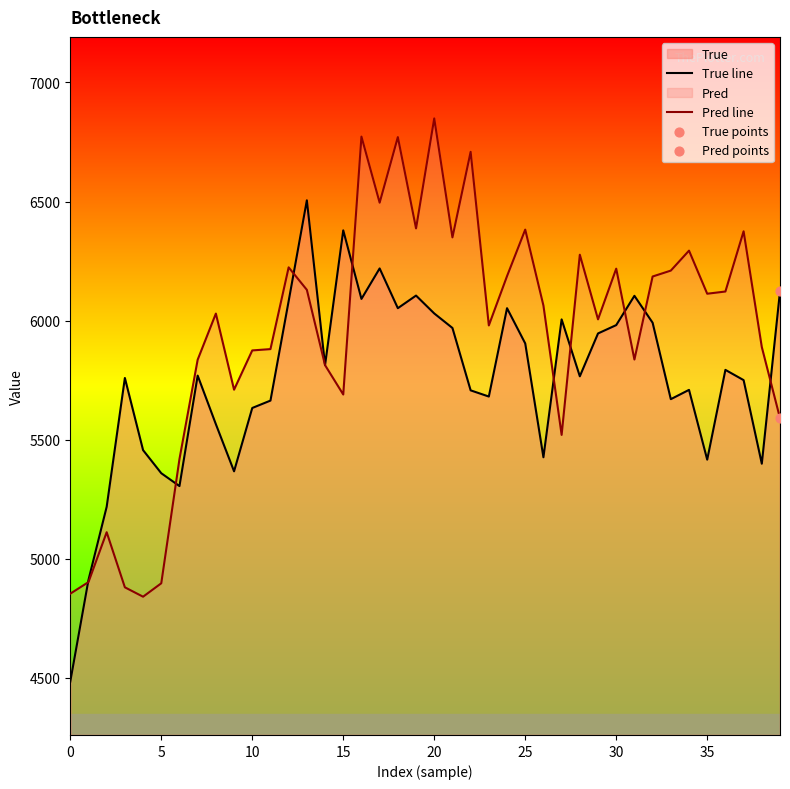

What is the total value across all series at 23?

11660.6